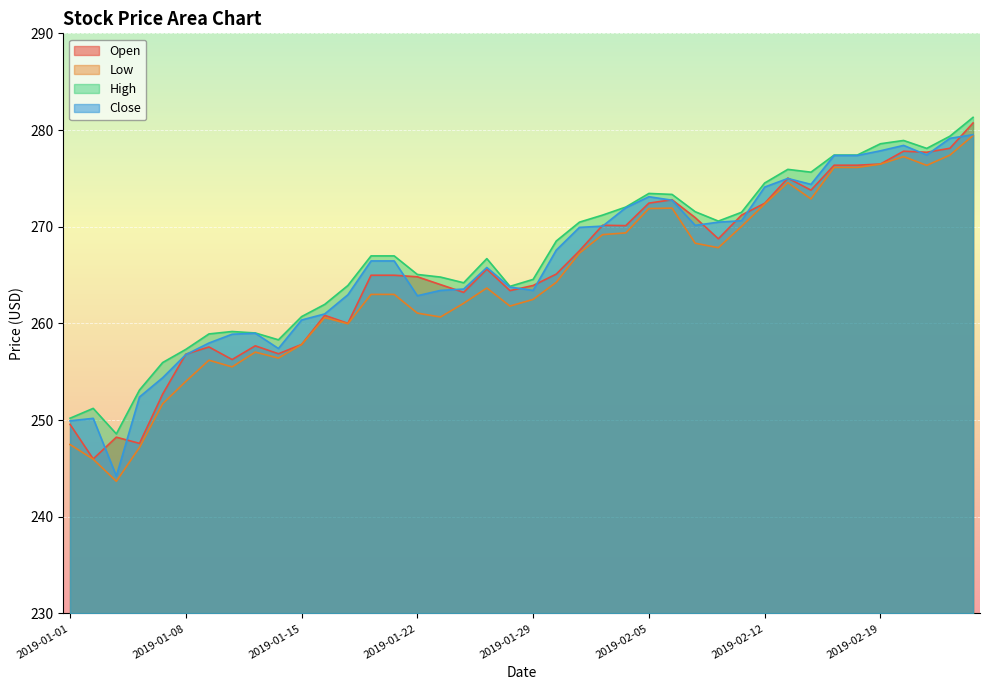

Is the value of Low at 2019-01-18 greater than the value of Close at 2019-01-04?

Yes